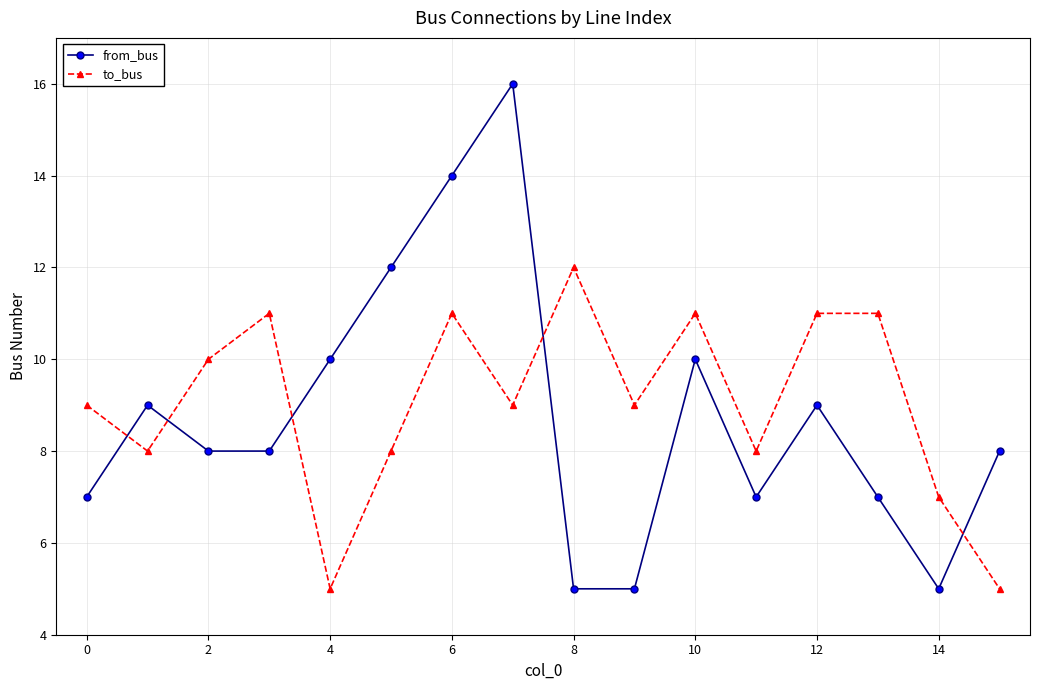

True or false: to_bus has more than 2 points higher than both neighbors.

True